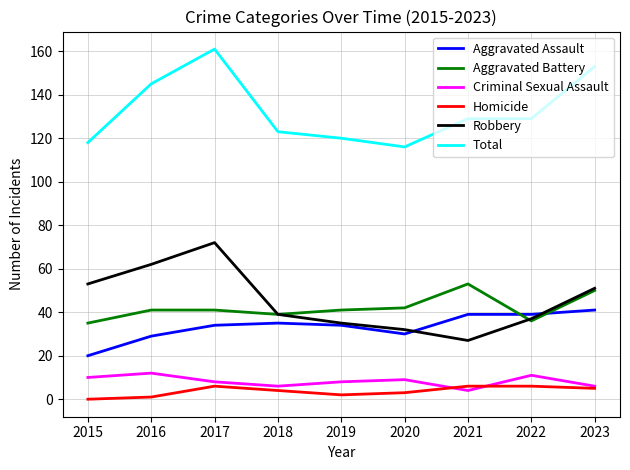

Count the number of data series in this chart.

6